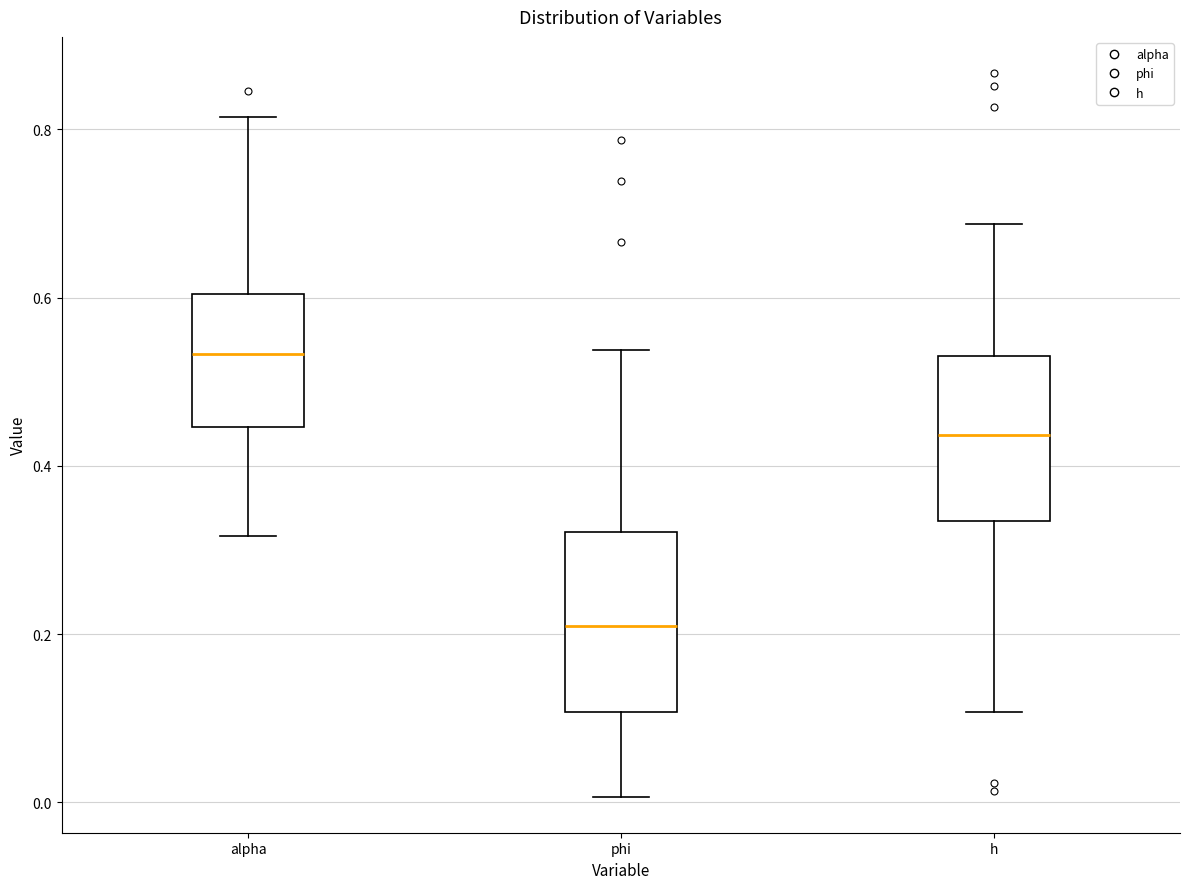

Where does the lower whisker of the box for h end on the y-axis? The values are not printed on the chart, so give them approximately, as read against the axis.

0.10